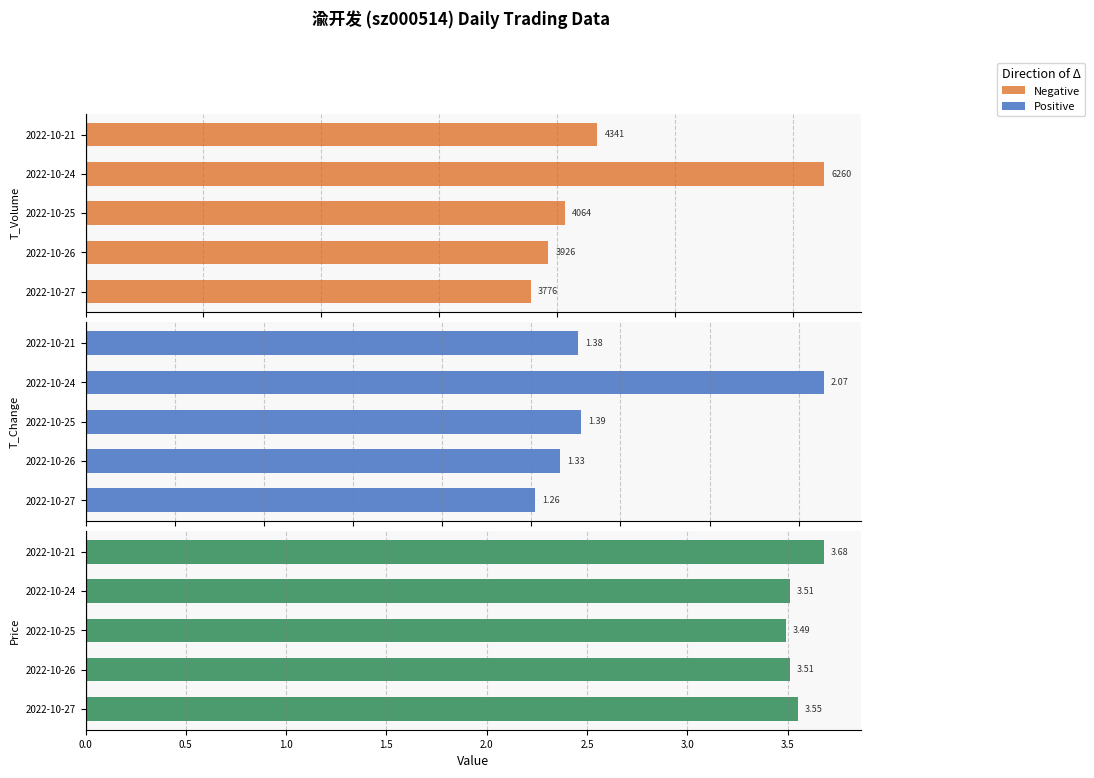

What position from the right is 0.0?

5